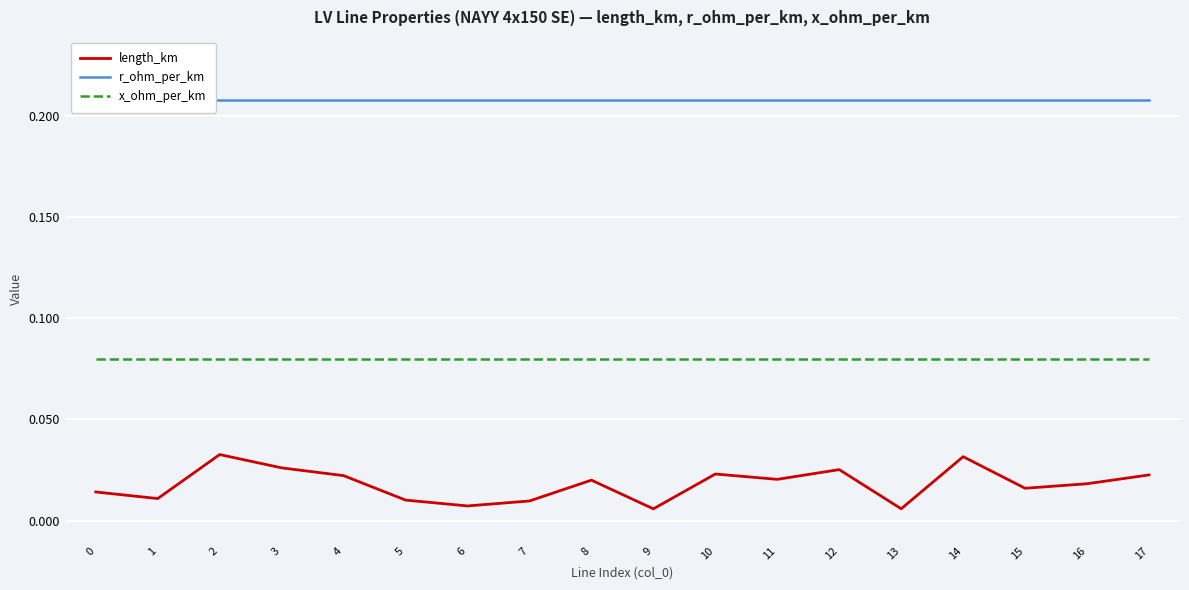

True or false: r_ohm_per_km and x_ohm_per_km cross at least once.

False